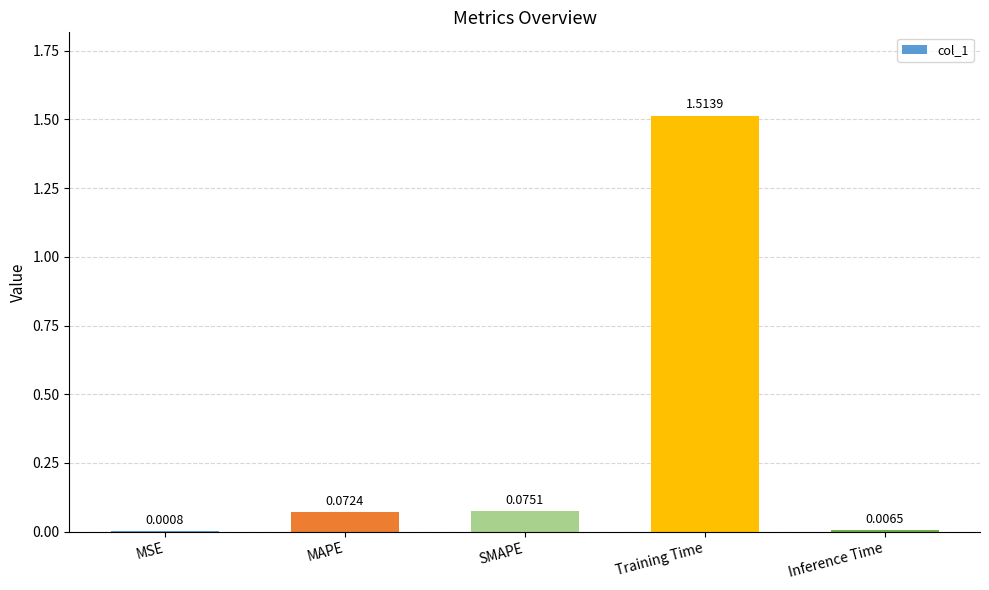

What is the sum of all values?

1.7